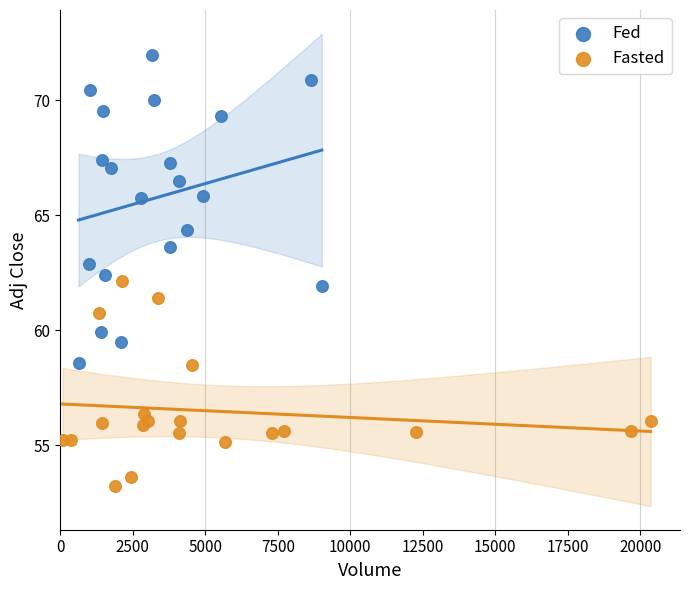

Which series has the widest spread of Y values?

Fed